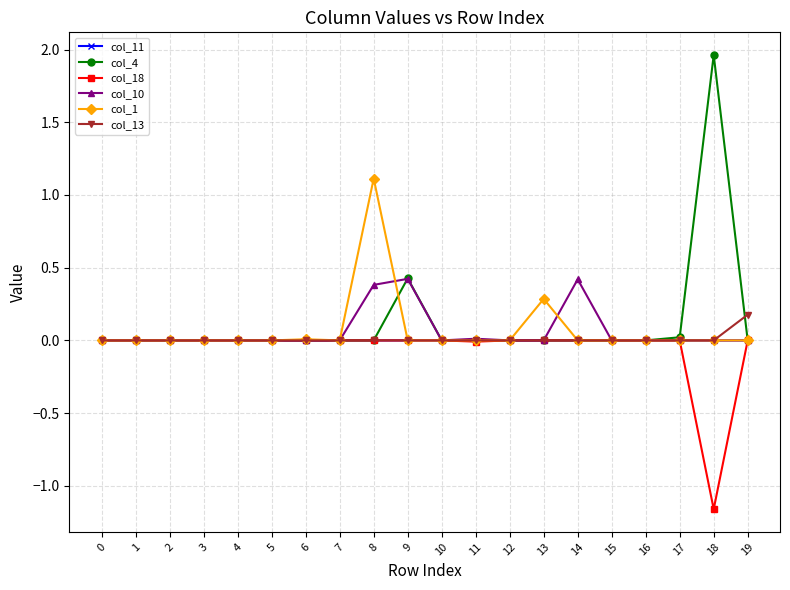

At which category is the sum across all series the highest?

8